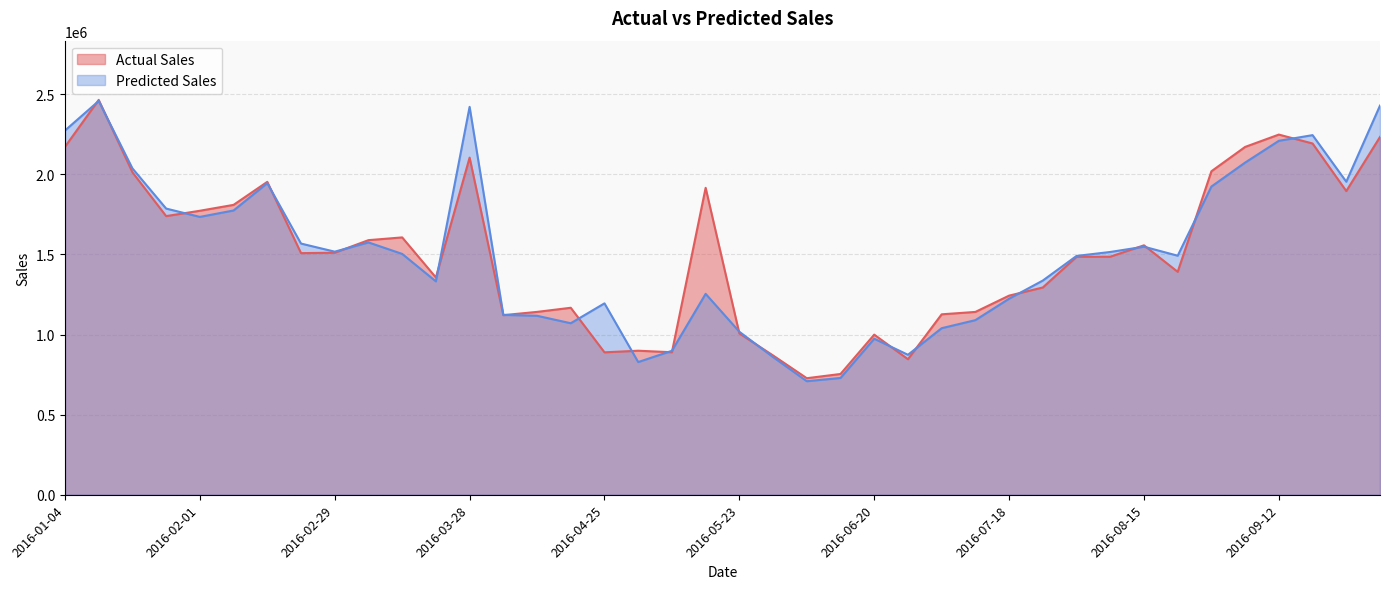

Which series ends up on top after the final intersection of Actual Sales and Predicted Sales?

Predicted Sales